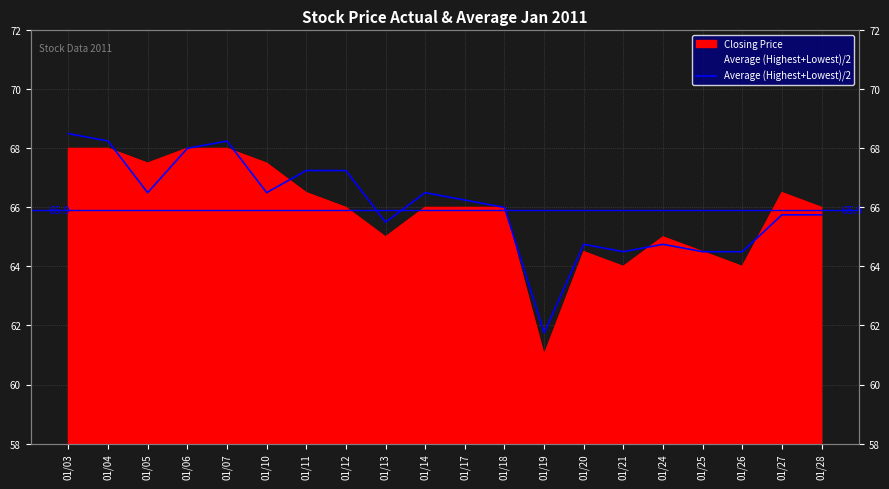

What is the difference between the maximum and second lowest values?

4.0